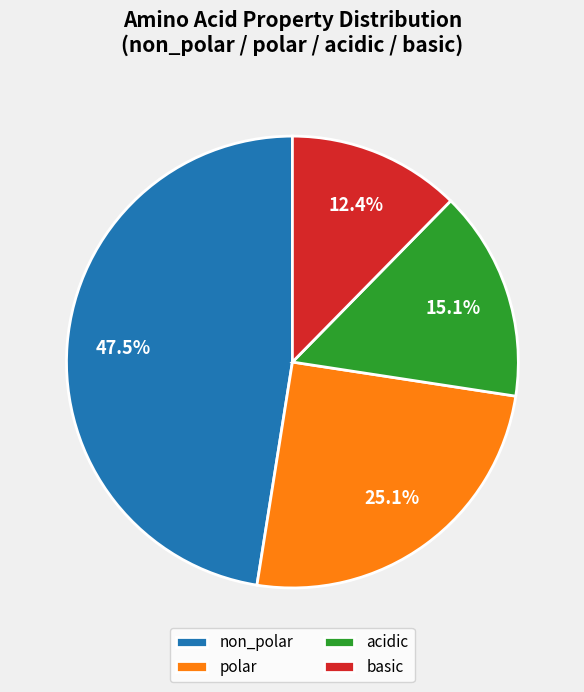

Does basic represent more than half of the total?

No